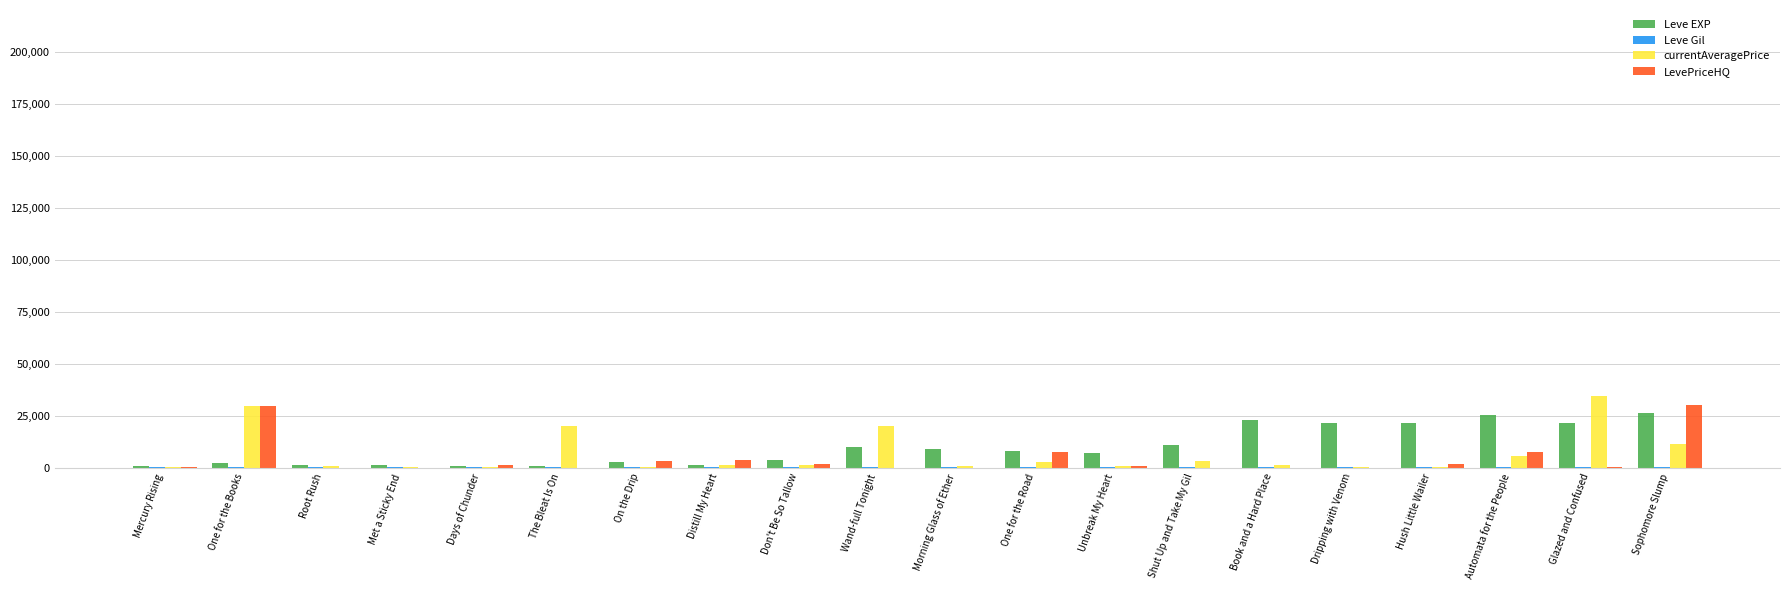

Does the chart contain stacked bars?

No